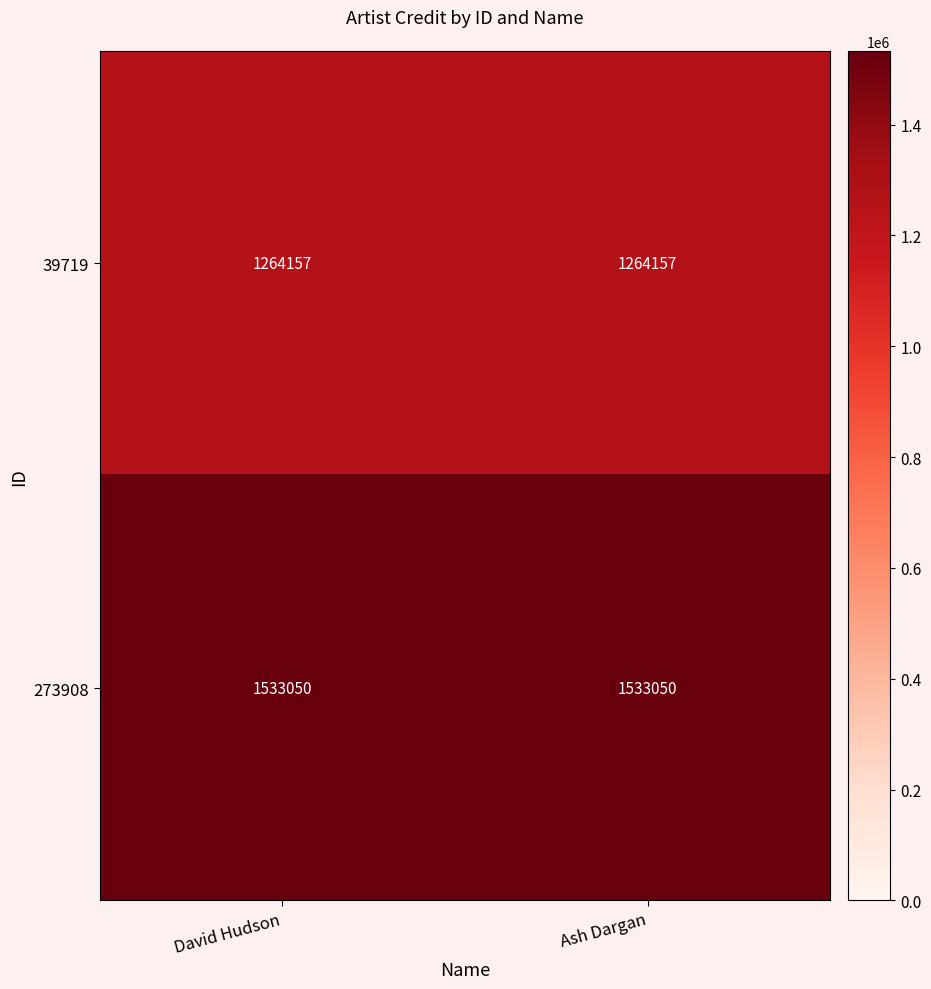

Reading right to left, what are all the values shown in this chart?

39719: 1264157	1264157
273908: 1533050	1533050